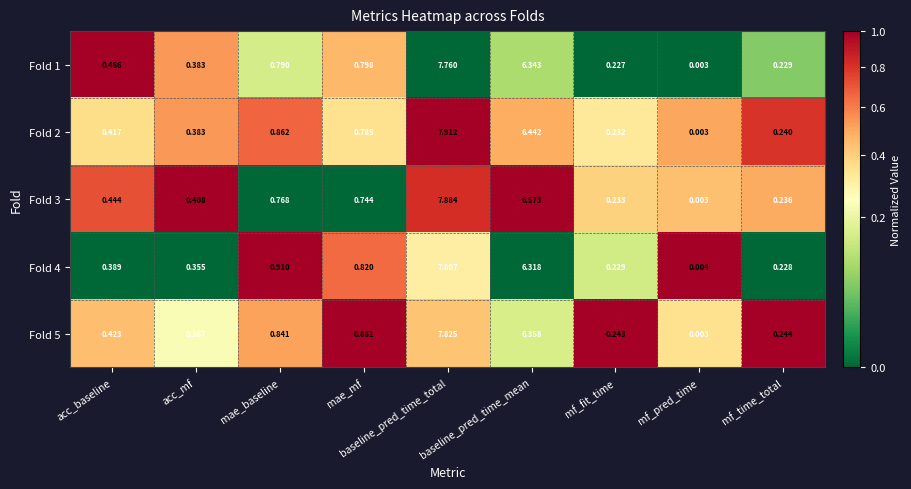

Is the value of Fold 3 at acc_mf greater than the value of Fold 2 at acc_mf?

Yes